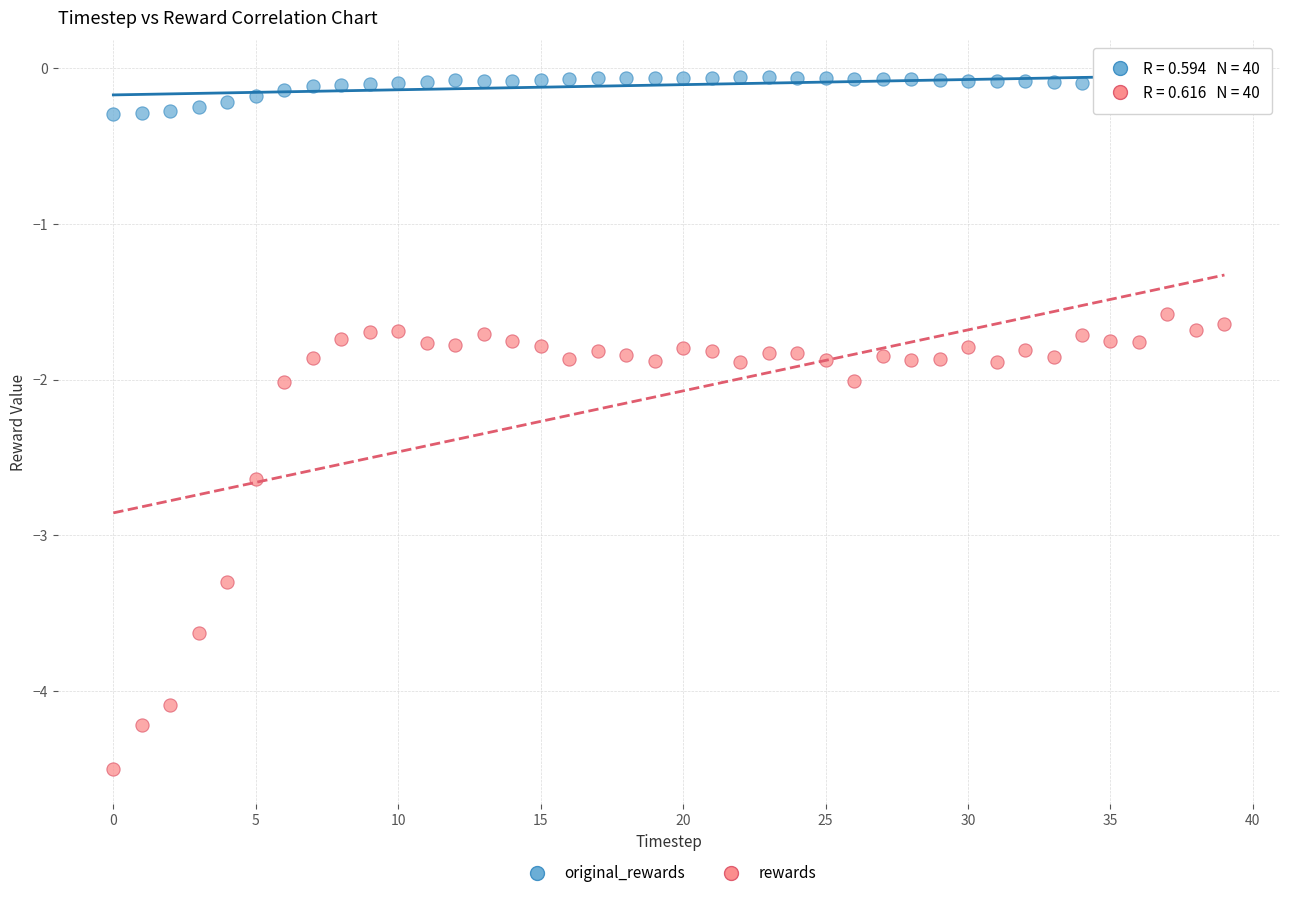

What are all the series names shown in the legend?

original_rewards, rewards